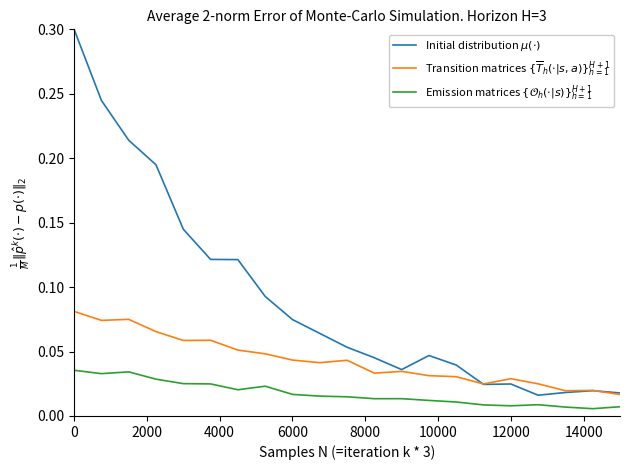

How many lines are shown in the chart?

3